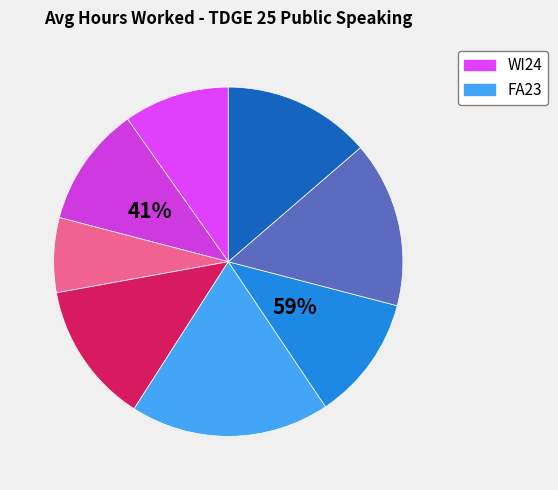

Is it true that FA23 B00 is 26% of the pie?

False